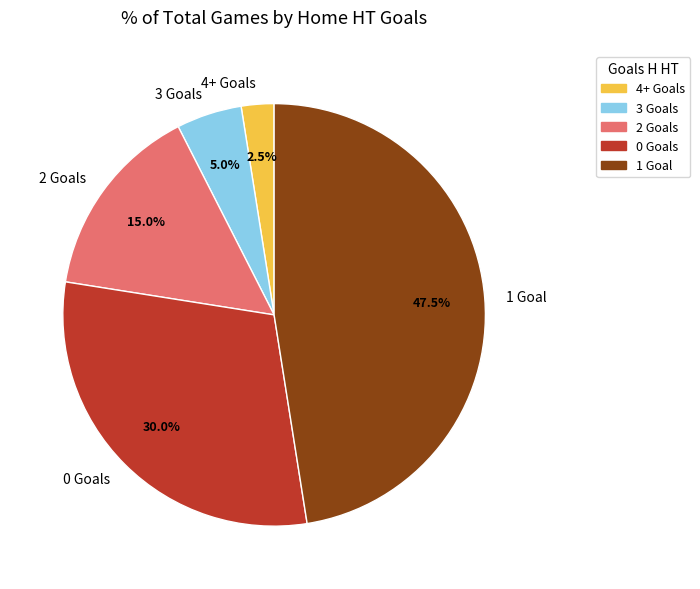

Which has a higher value, 4+ Goals or 0 Goals?

0 Goals